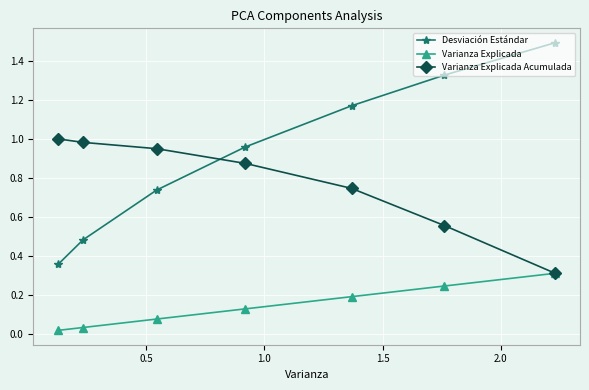

List the series in order of their overall mean, lowest first.

Varianza Explicada, Varianza Explicada Acumulada, Desviación Estándar